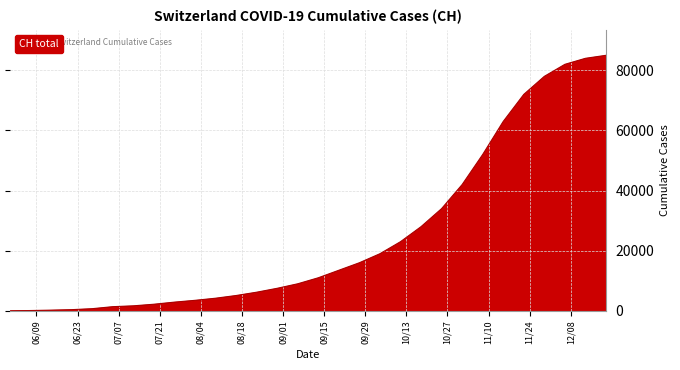

What is the maximum value shown in the chart?

85000